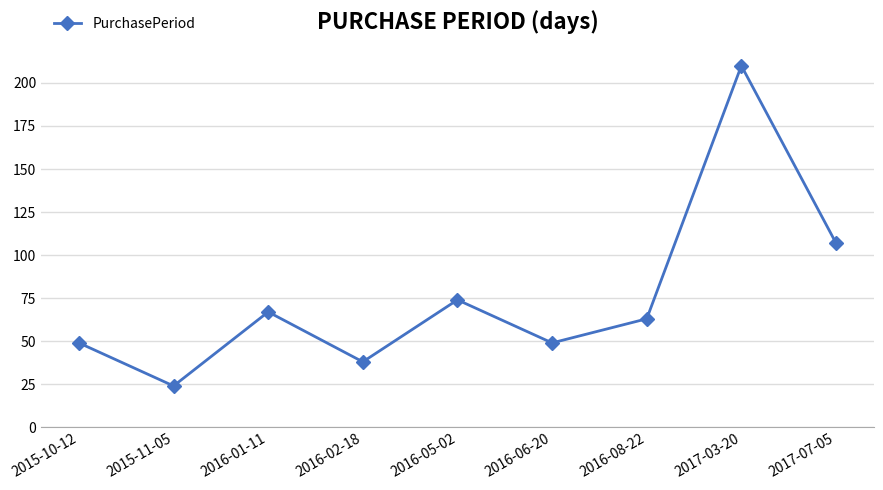

What is the sum of all values?

681